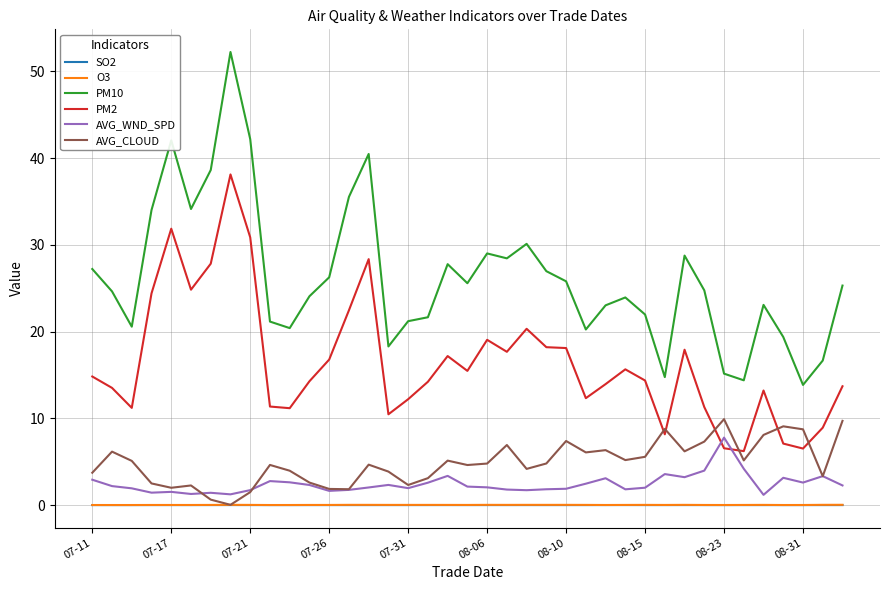

Which series has the widest spread of values?

PM10